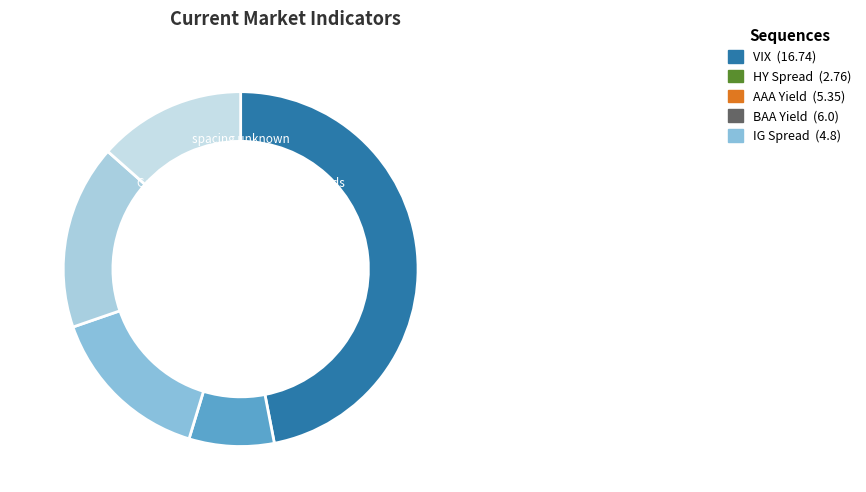

Which slice is the smallest?

HY Spread